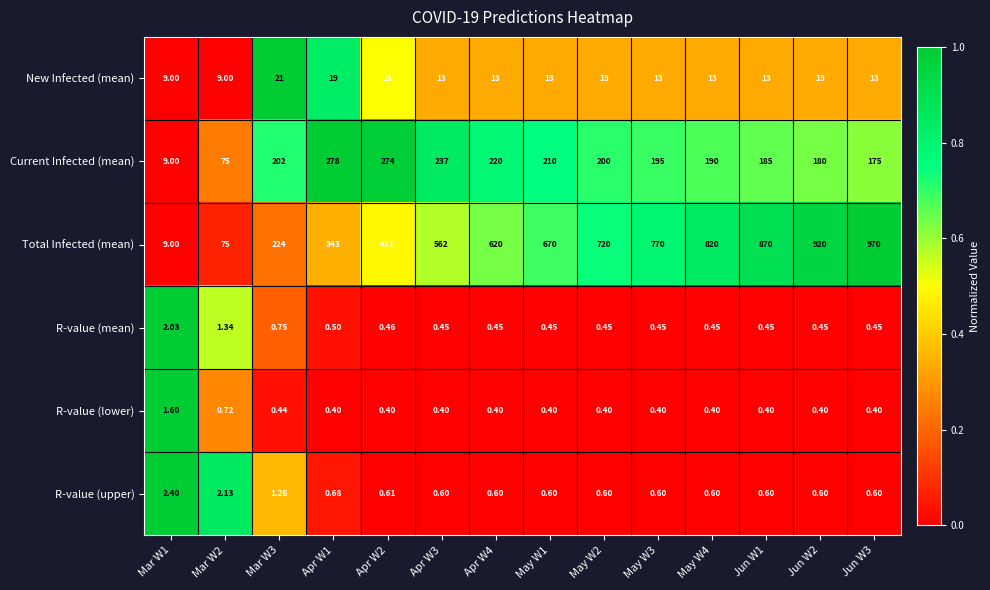

At Apr W3, list the series in order from smallest to largest.

R-value (lower), R-value (mean), R-value (upper), New Infected (mean), Current Infected (mean), Total Infected (mean)